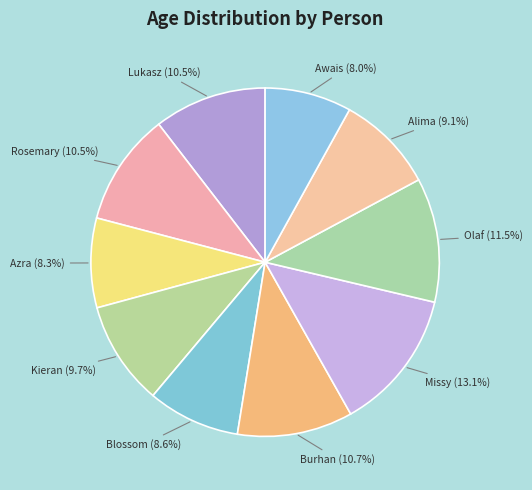

How many segments does this pie chart have?

10